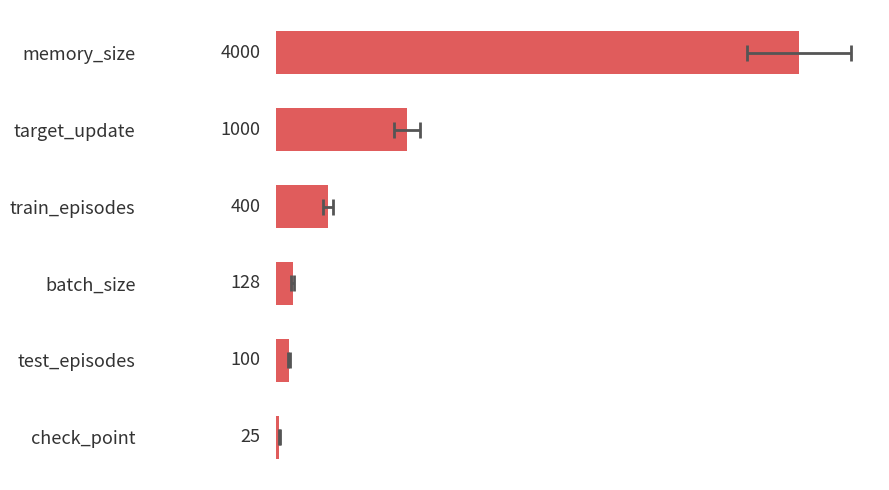

The value at target_update is 1000. True or false?

True